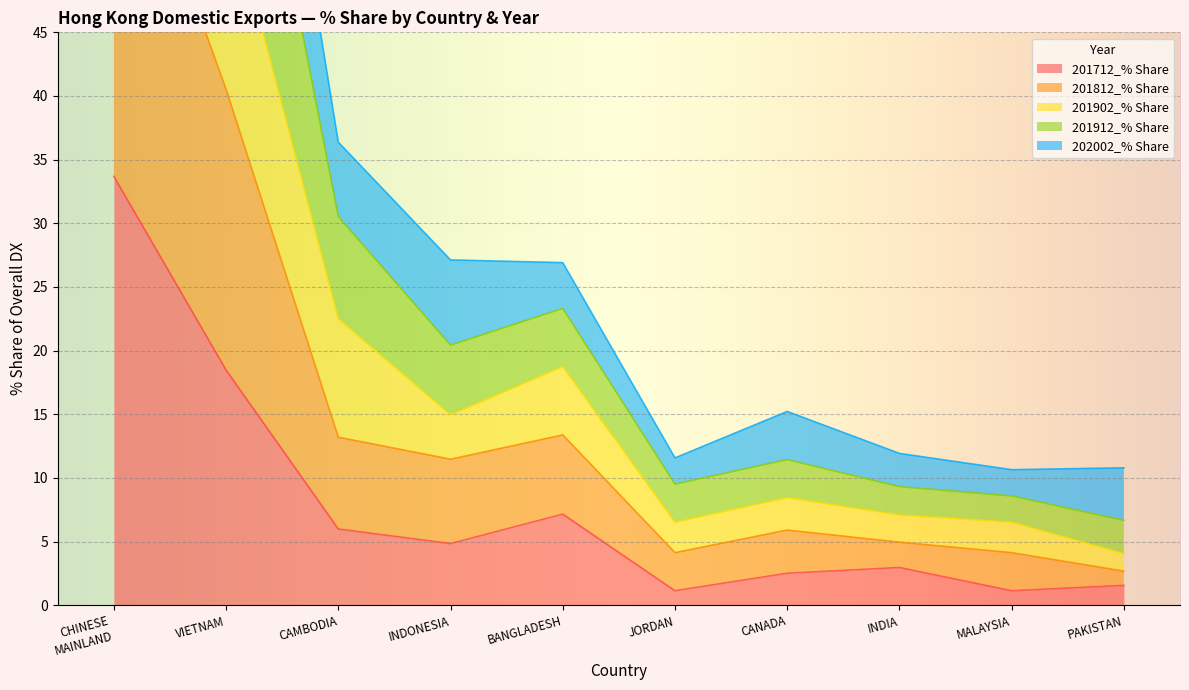

How many values in the 201712_% Share series exceed 4?

5